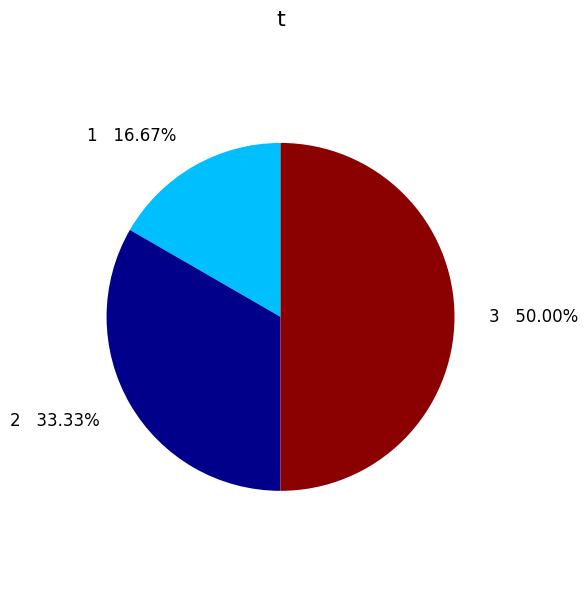

What is the largest slice in the pie chart?

3